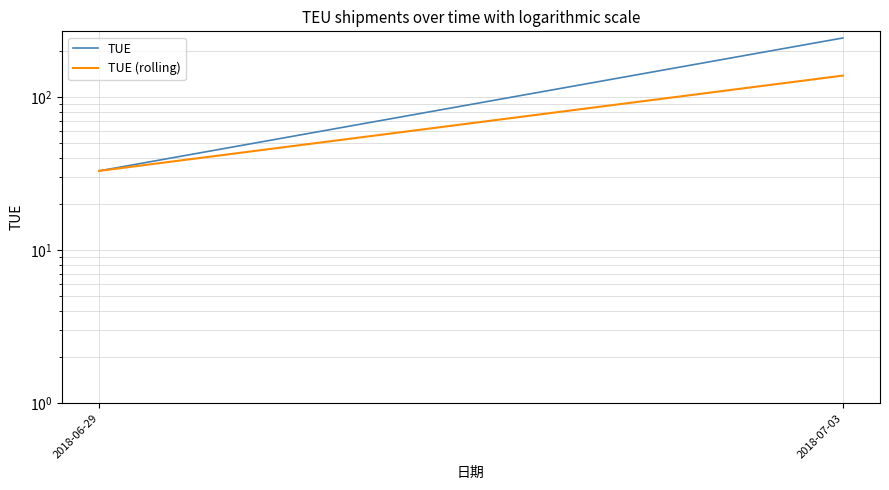

At which category is the sum across all series the highest?

2018-07-03